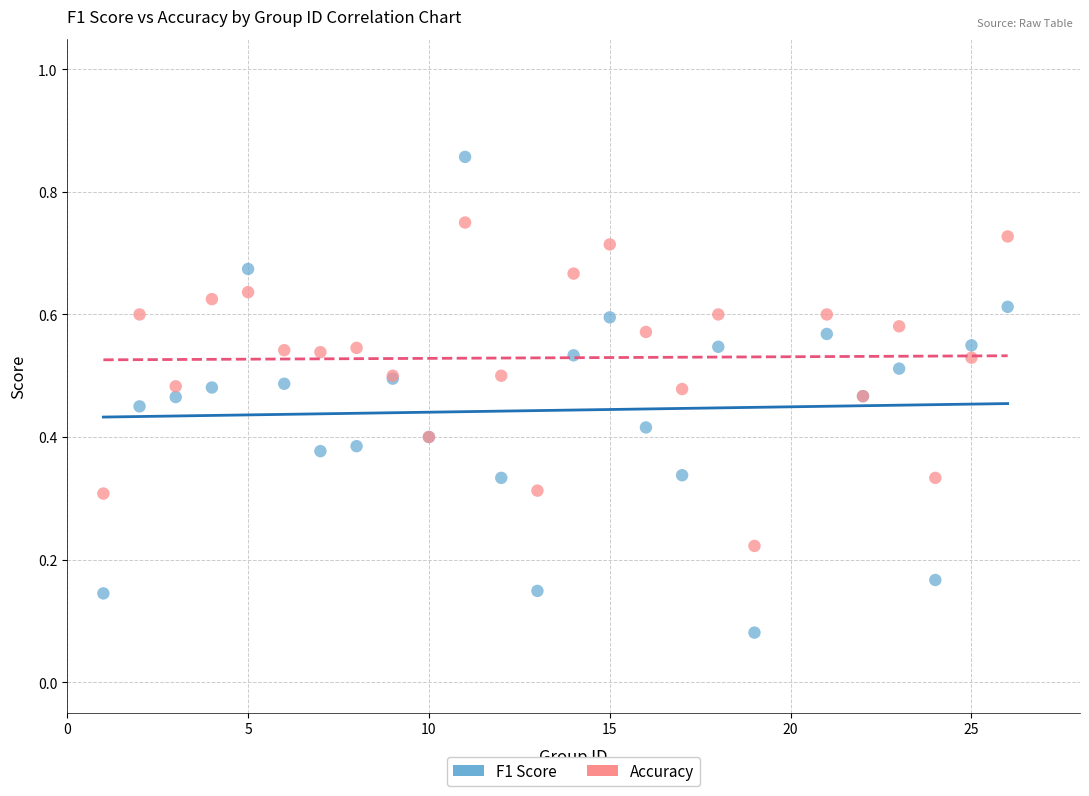

Which series contains the highest Y value?

F1 Score